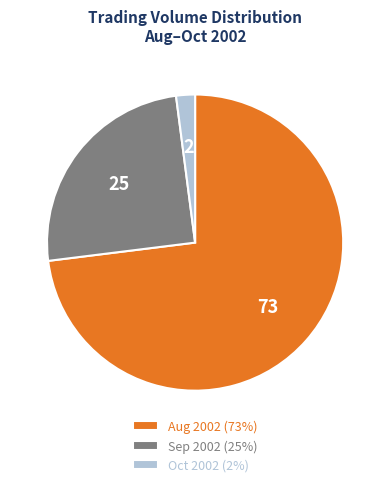

Between Oct 2002 (2%) and Aug 2002 (73%), which is larger?

Aug 2002 (73%)